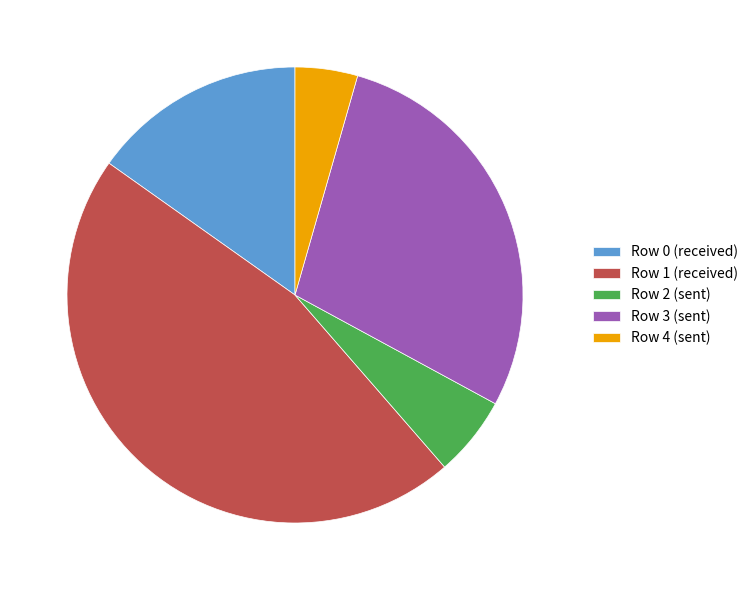

Which category has the biggest portion of the pie?

Row 1 (received)